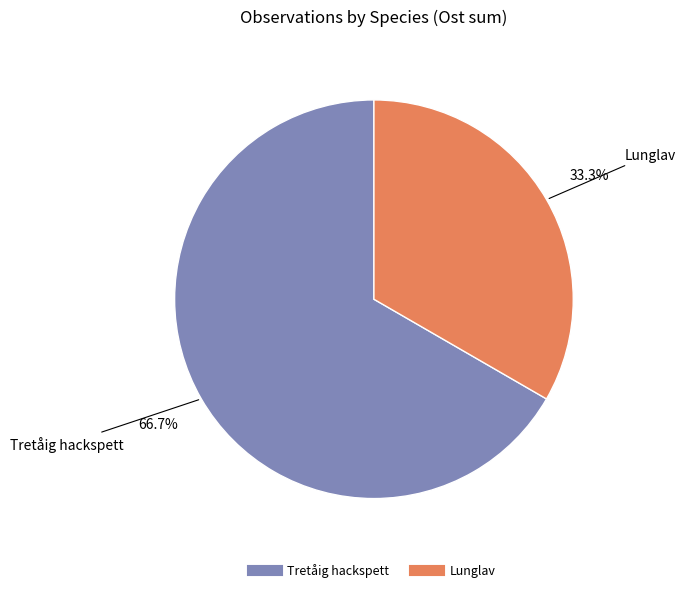

Count the number of slices in the pie.

2